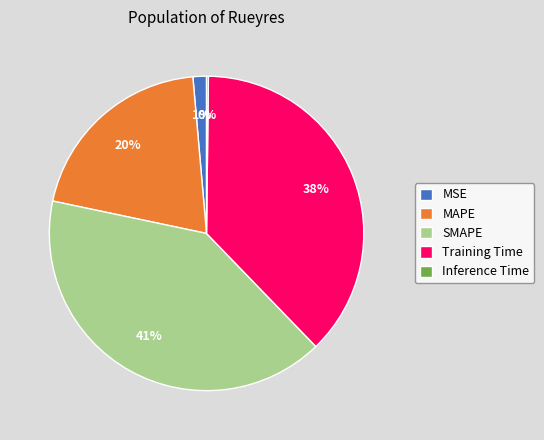

The Training Time slice represents 23% of the pie. True or false?

False